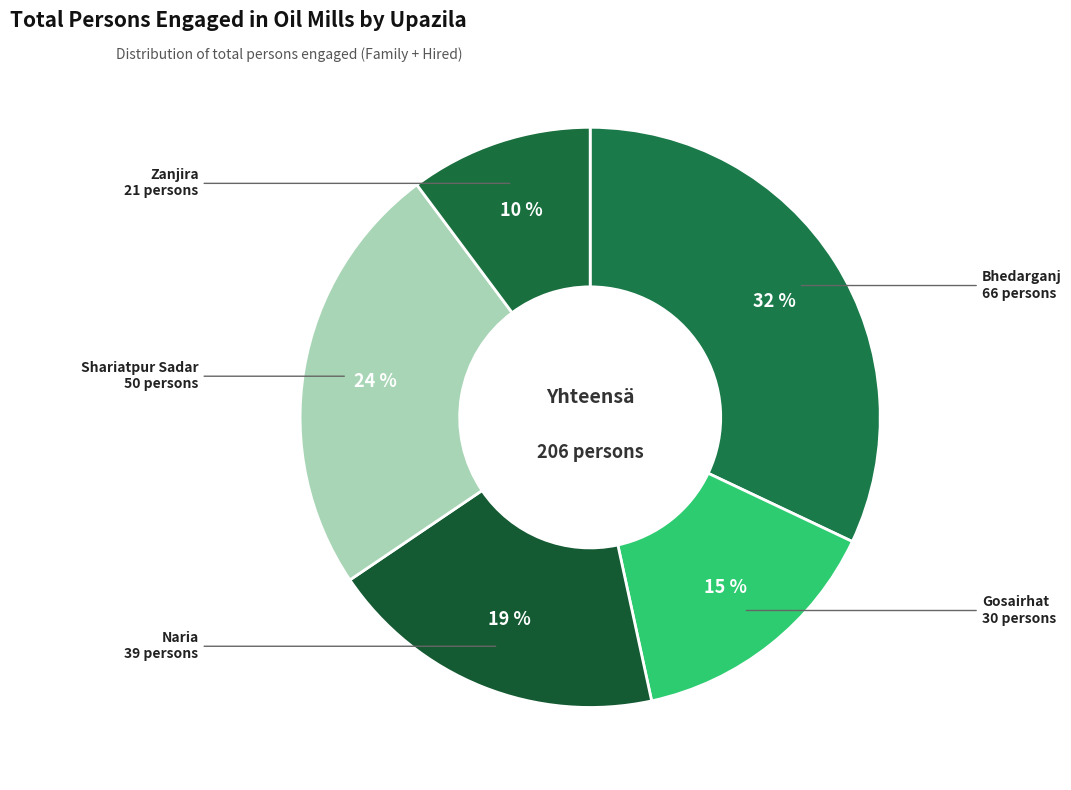

Is there a majority slice in this chart?

No